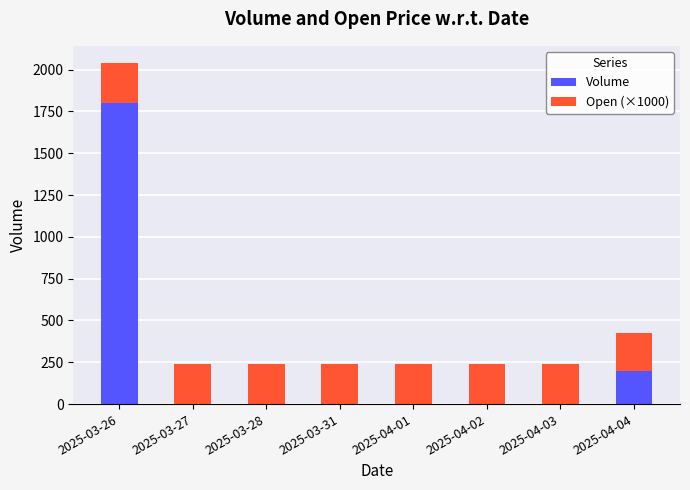

What value does the Volume series have at 2025-03-26?

1800.0